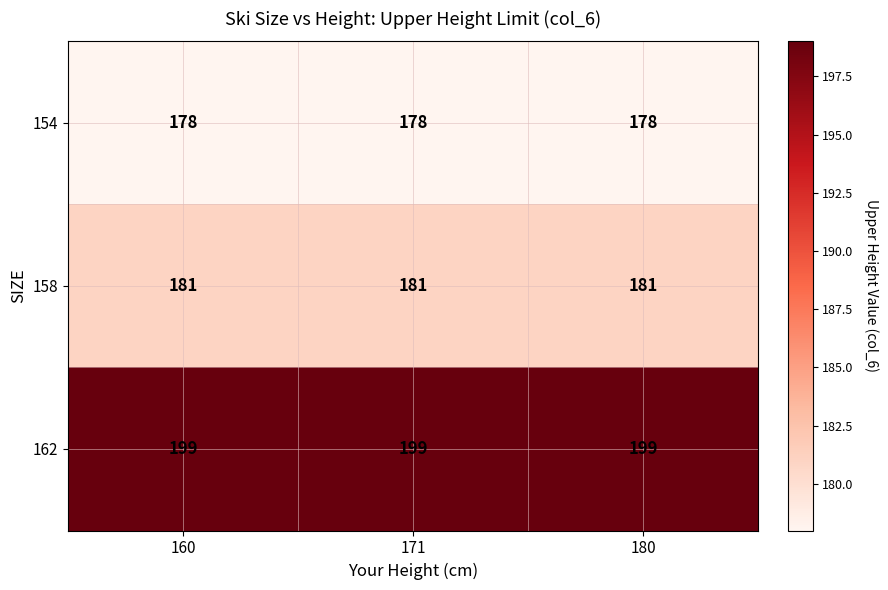

What is the total value across all series at 180?

558